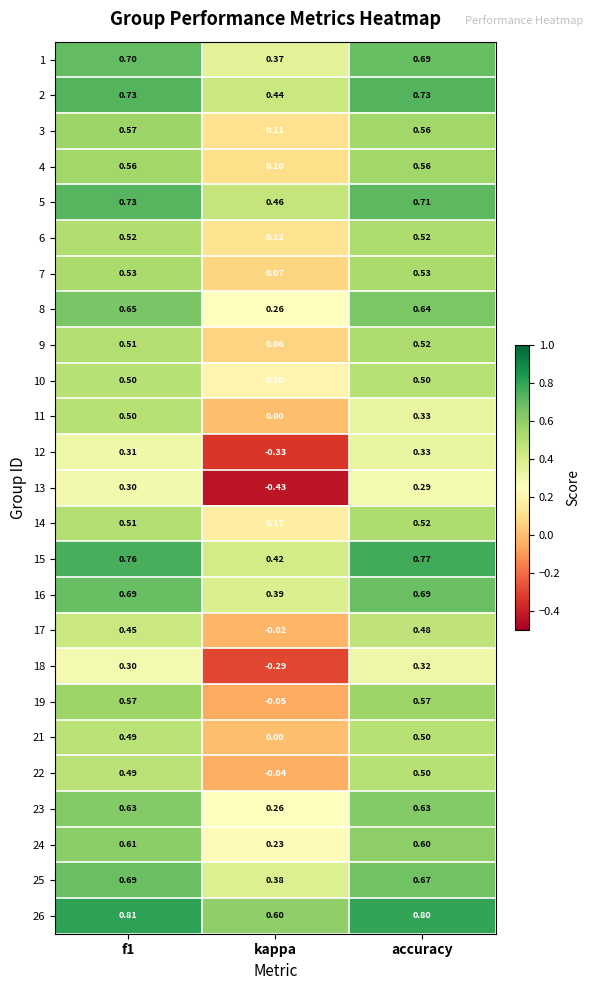

How many data points does each series have?

3